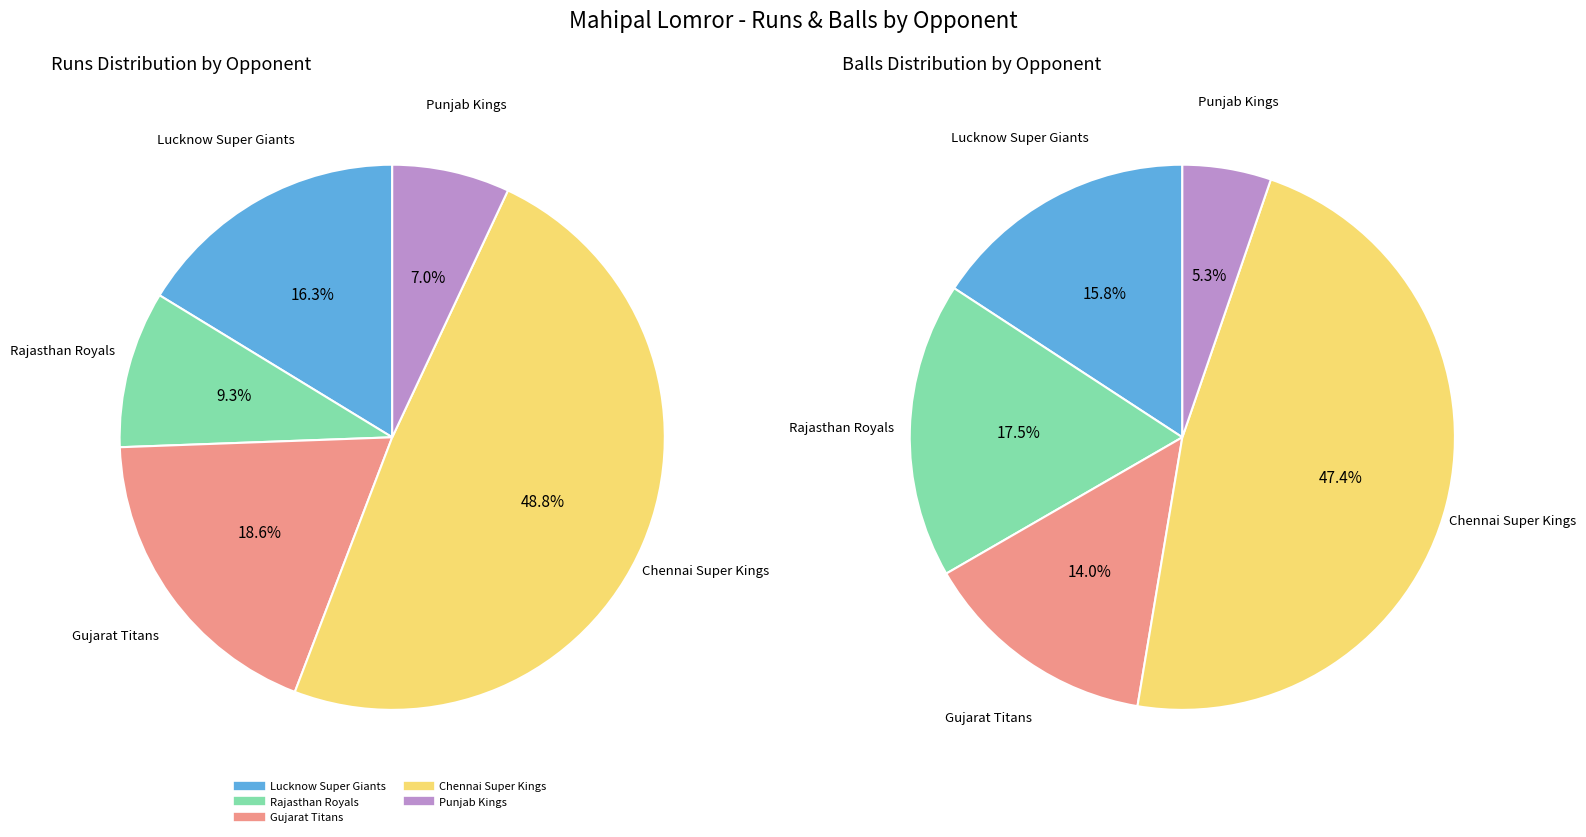

Is the sum of Chennai Super Kings and Gujarat Titans greater than half?

Yes